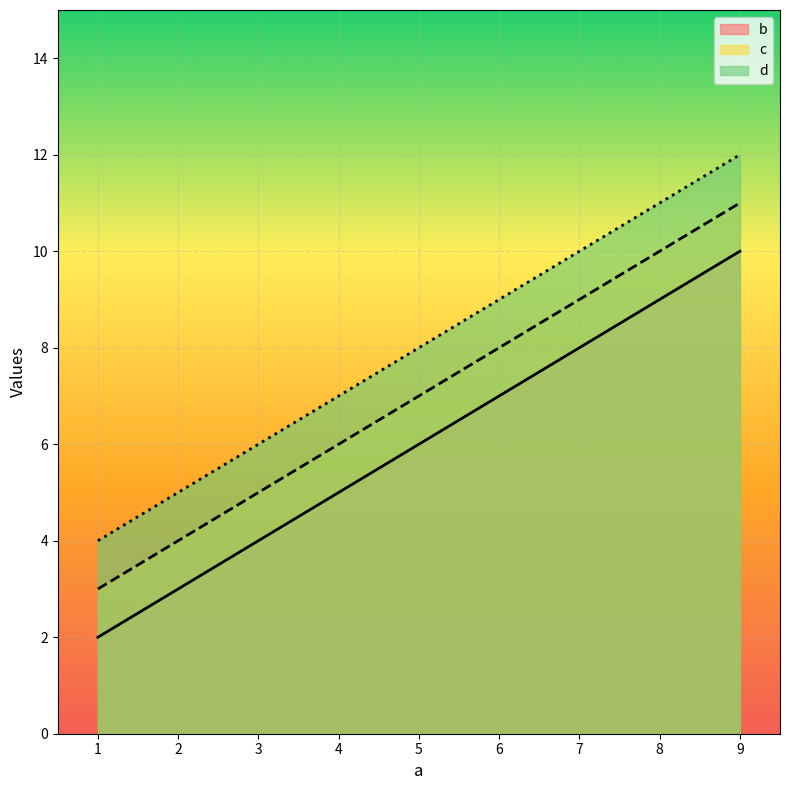

What is the value of the d point at the 1st from the left?

4